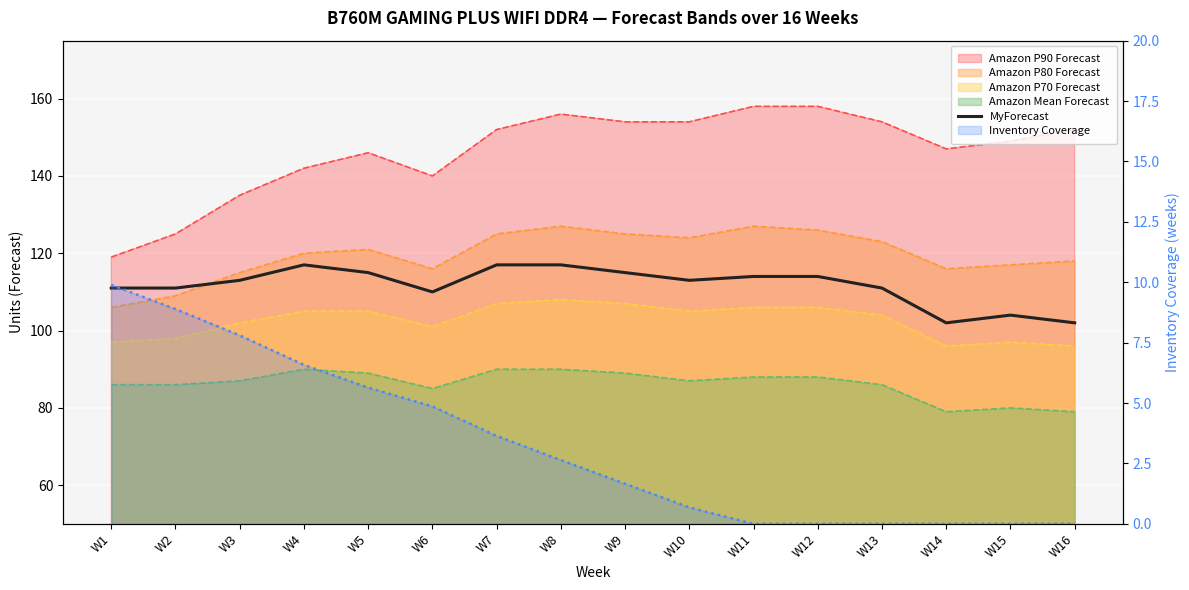

Count the number of categories in the chart.

16